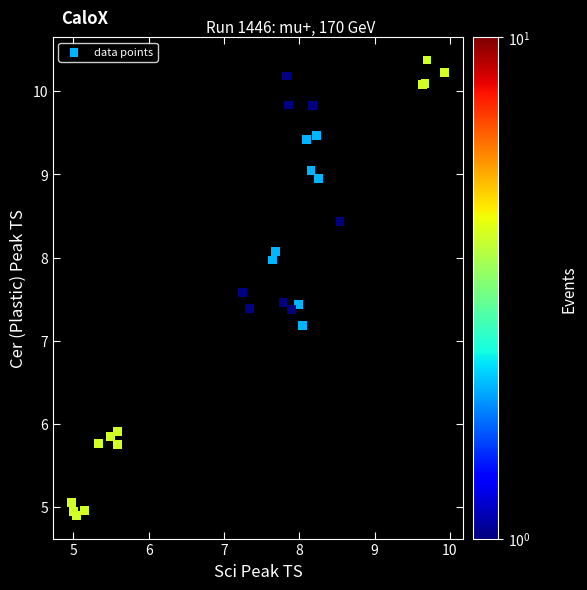

What Y value in the scatter plot is closest to 7?

7.2